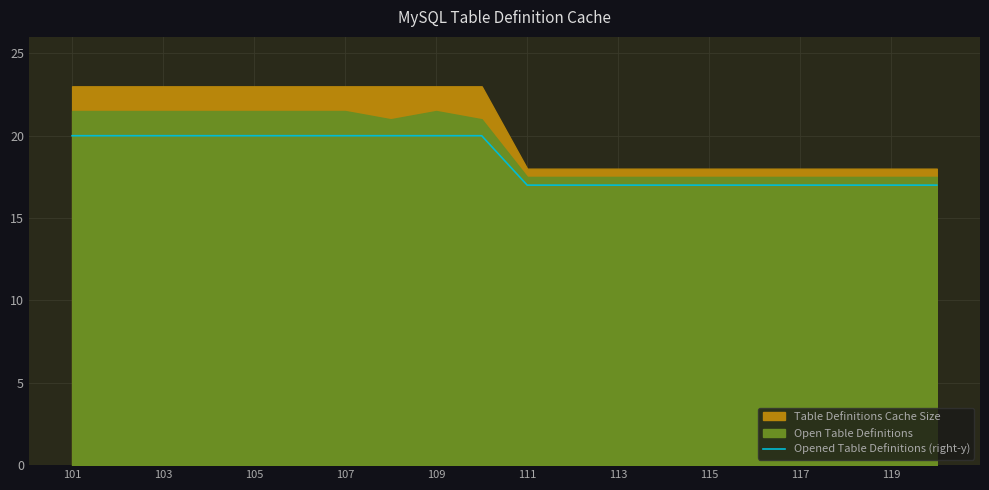

The Opened Table Definitions (right-y) series shows 31 at 105. True or false?

False